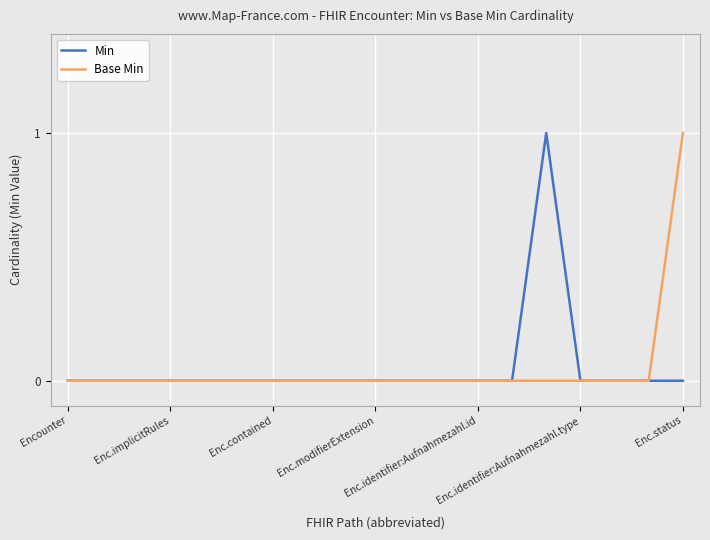

What are all the series names shown in the legend?

Min, Base Min